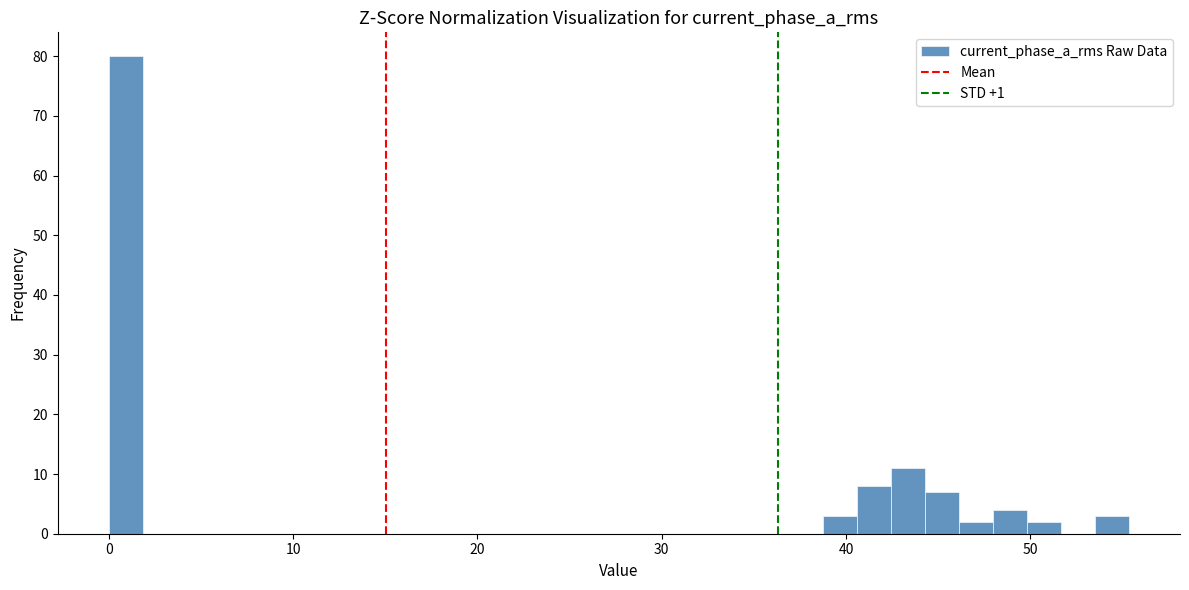

Read against the x-axis, roughly where is the centre of the tallest bar?

1